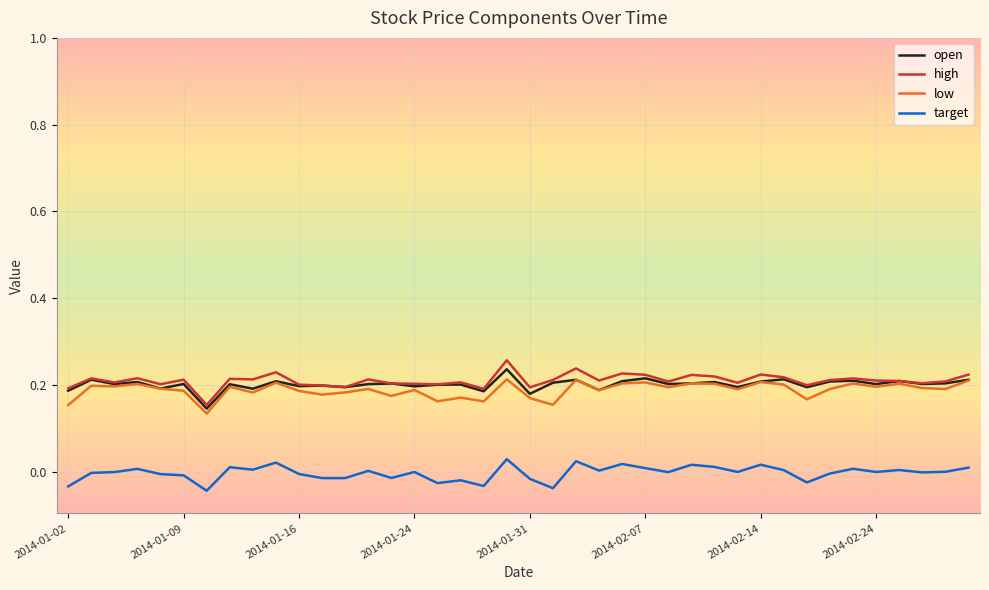

True or false: low and target intersect in this chart.

False